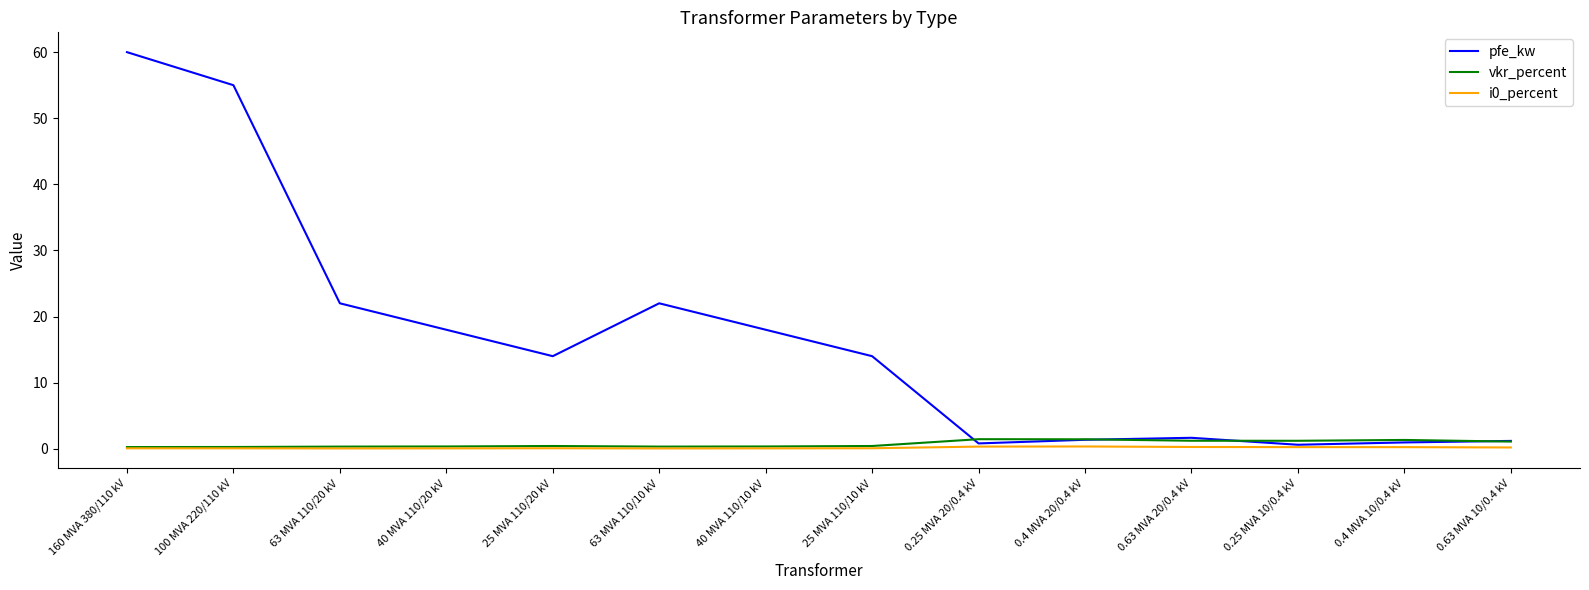

Is it true that pfe_kw equals 14.0 at 25 MVA 110/10 kV?

True